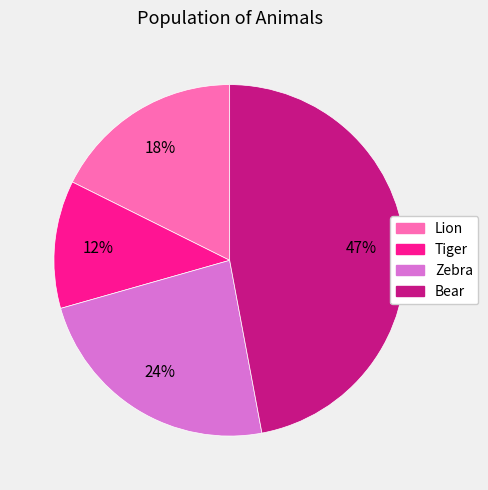

Is it true that Tiger is 4% of the pie?

False